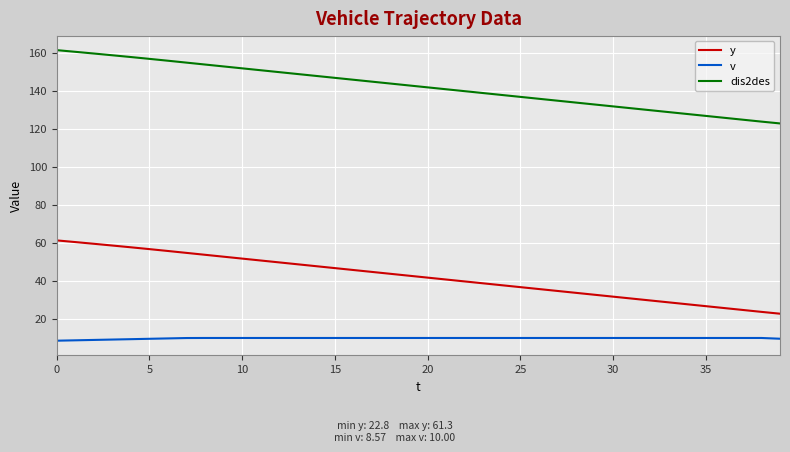

True or false: dis2des and y cross at least once.

False